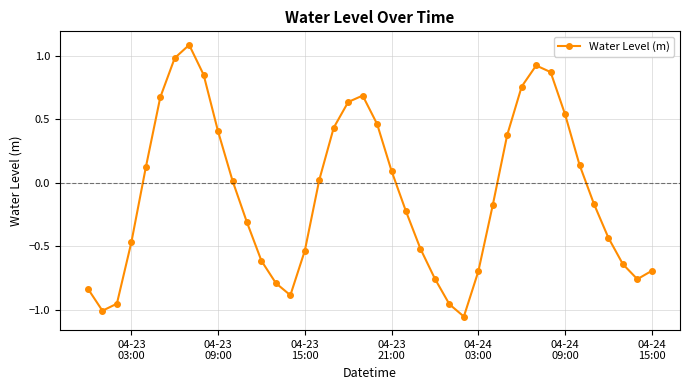

True or false: there are more than 1 points higher than both neighbors.

True